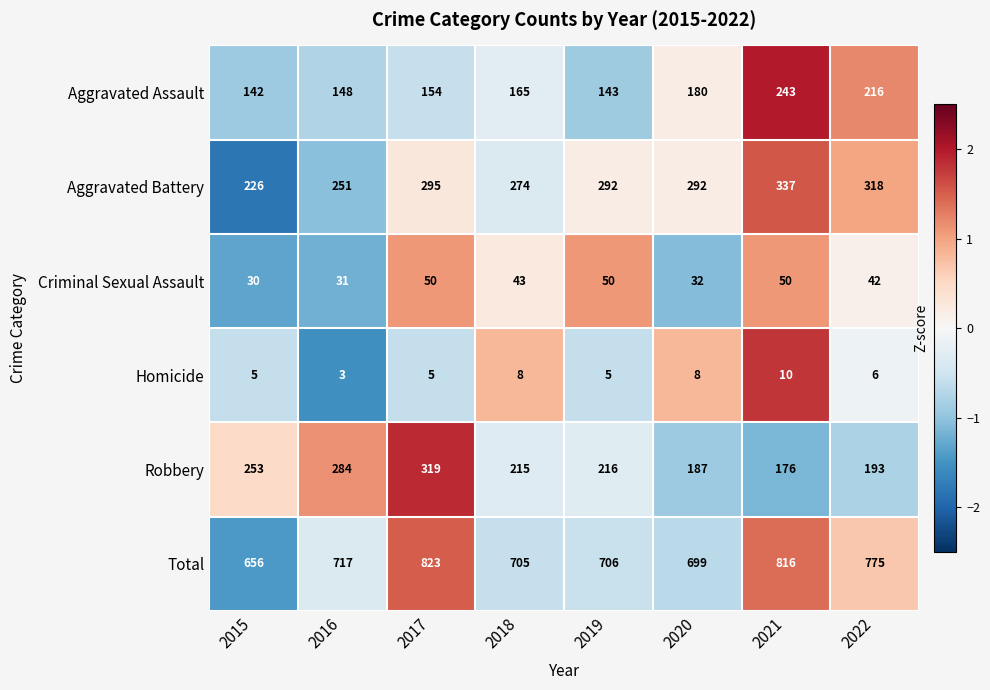

What is the difference between the highest and lowest values at 2015?

651